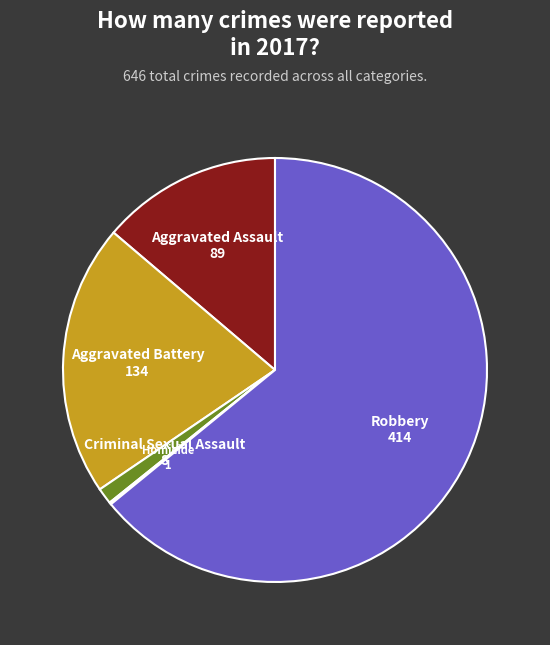

Is there a majority slice in this chart?

Yes